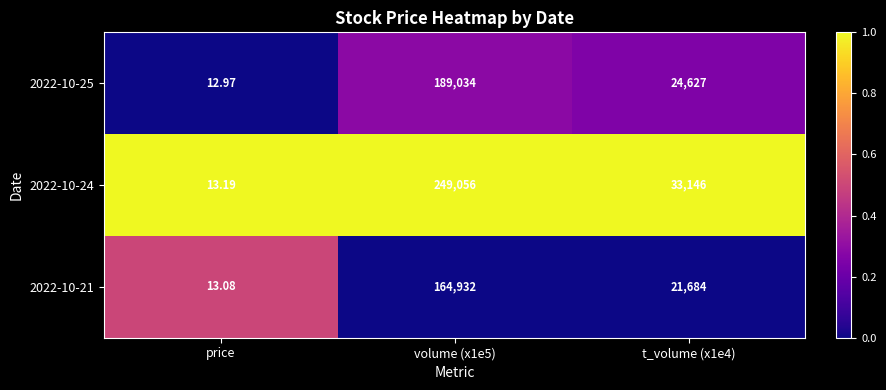

Is the value of 2022-10-21 at t_volume (x1e4) greater than the value of 2022-10-24 at volume (x1e5)?

No